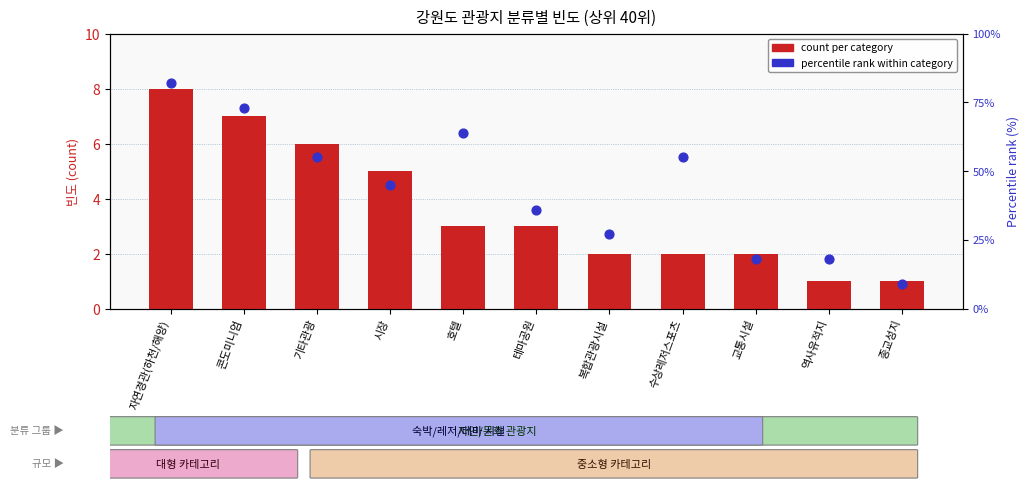

Which series has the largest Y range (max minus min)?

percentile rank within category